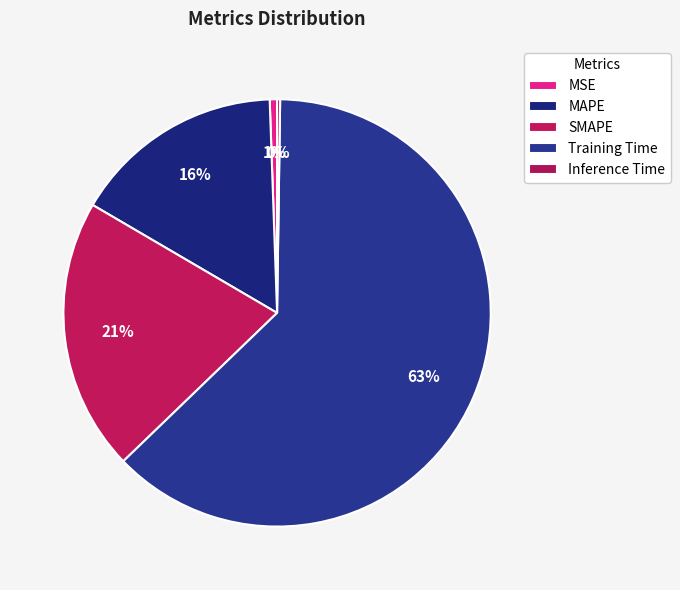

Is it true that SMAPE is 21% of the pie?

True